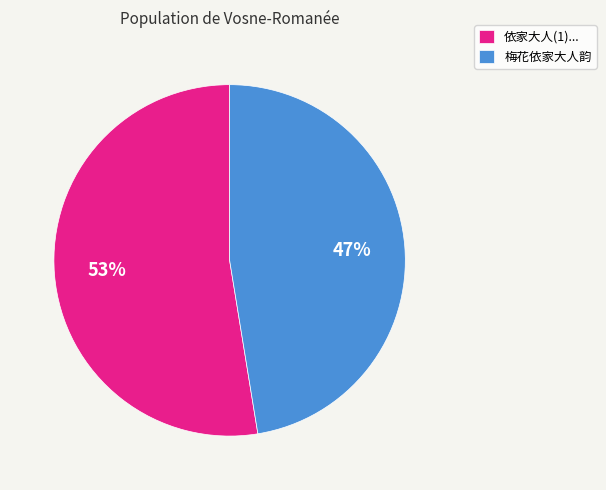

To the nearest percent, what is the combined percentage of 梅花依家大人韵 and 依家大人(1)...?

100%